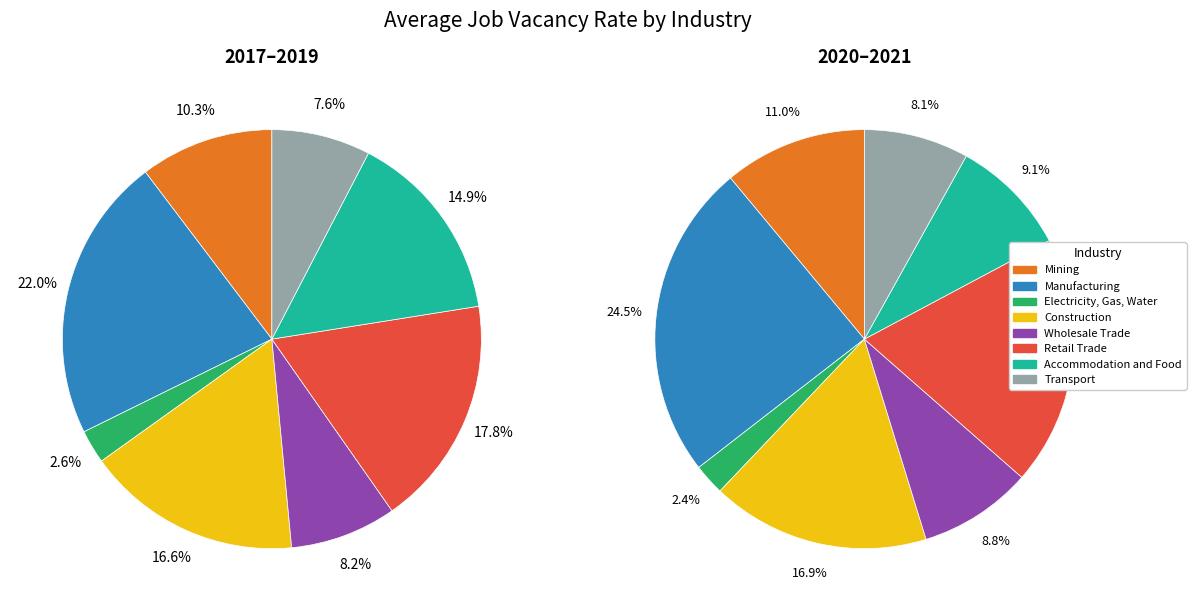

True or false: Accommodation and Food accounts for 6% of the total.

False